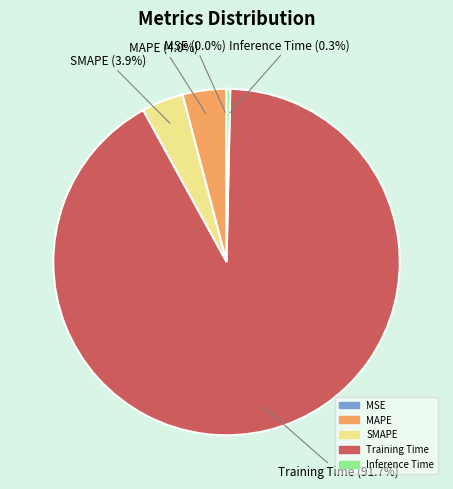

Which slice is the largest?

Training Time